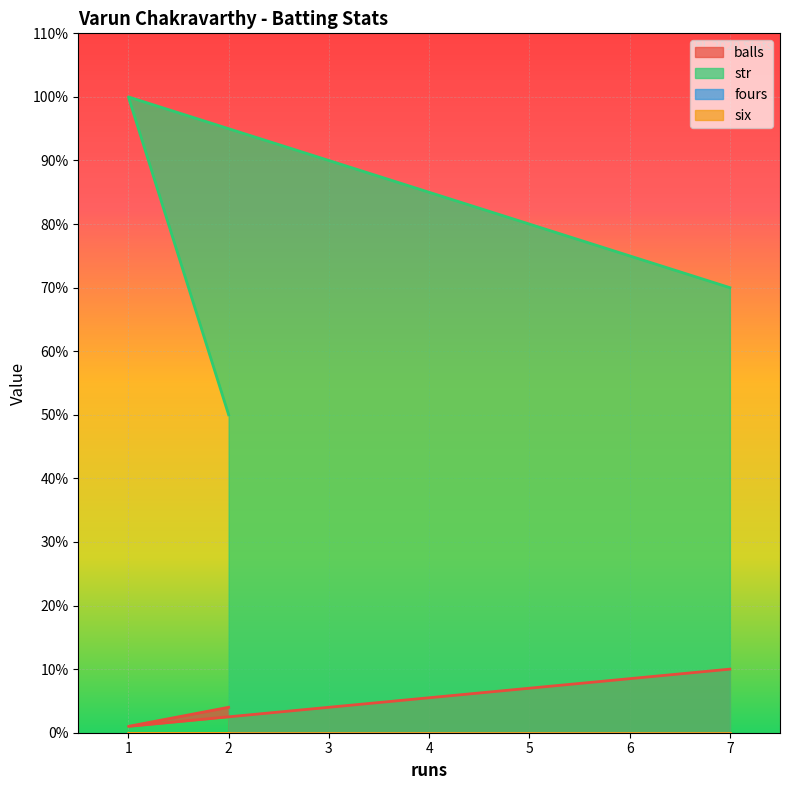

At which category is the sum across all series the highest?

1